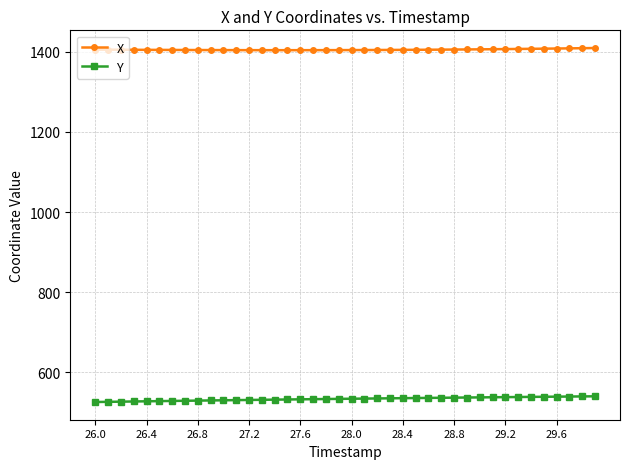

What is the value of the Y point at the 37th from the left?

539.2